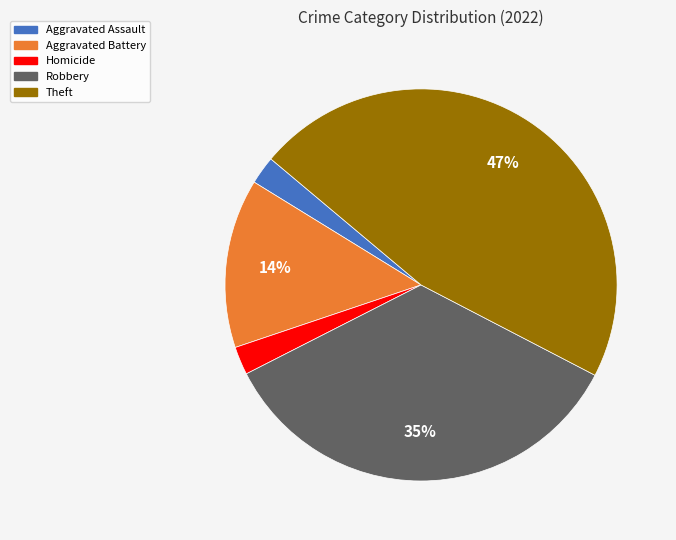

Does any single category account for the majority?

No